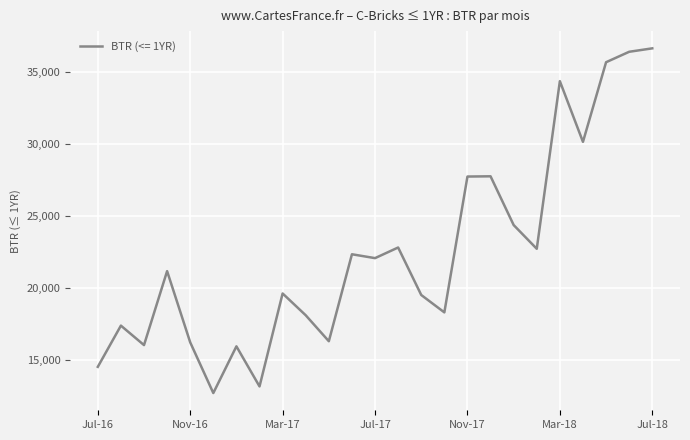

What is the minimum value shown in the chart?

12671